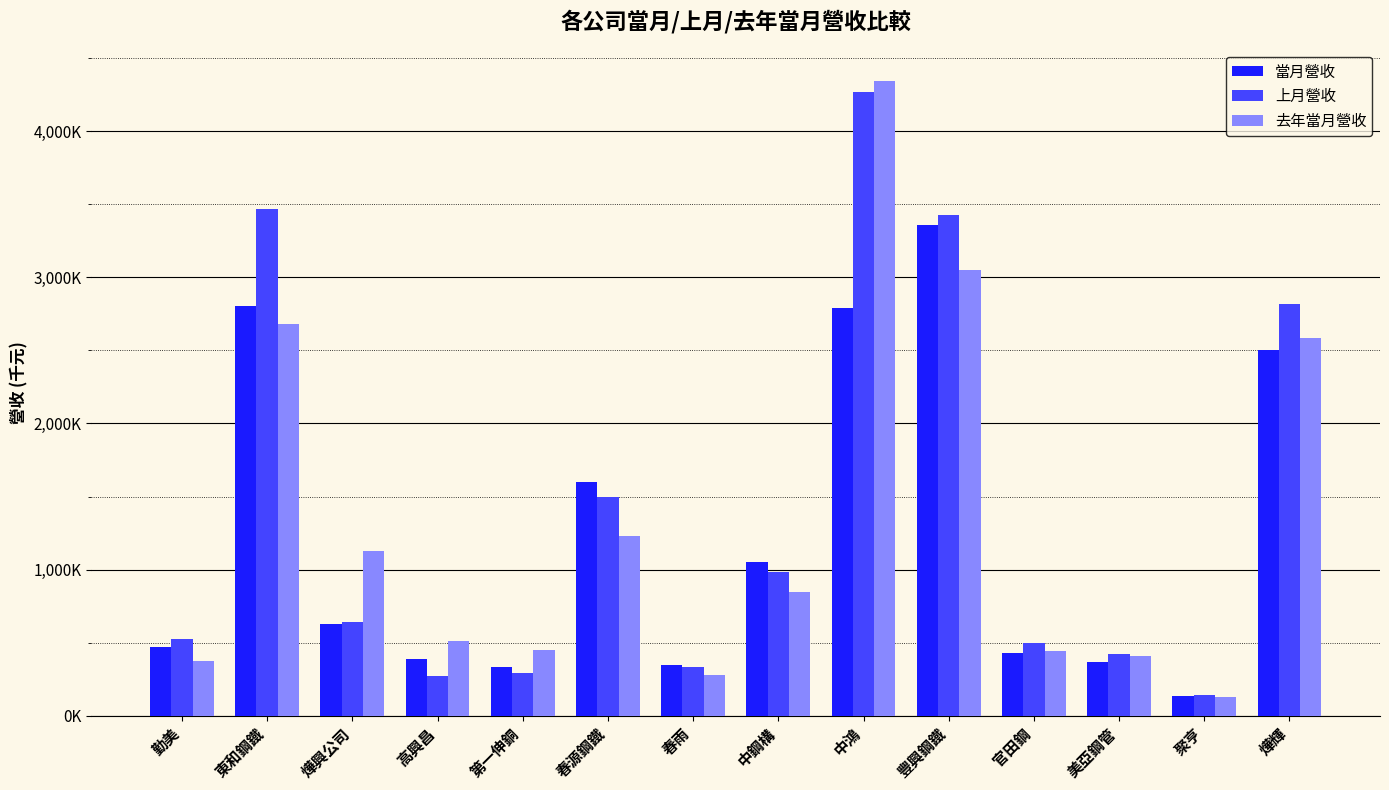

What is the label of the 12th bar from the right?

燁興公司